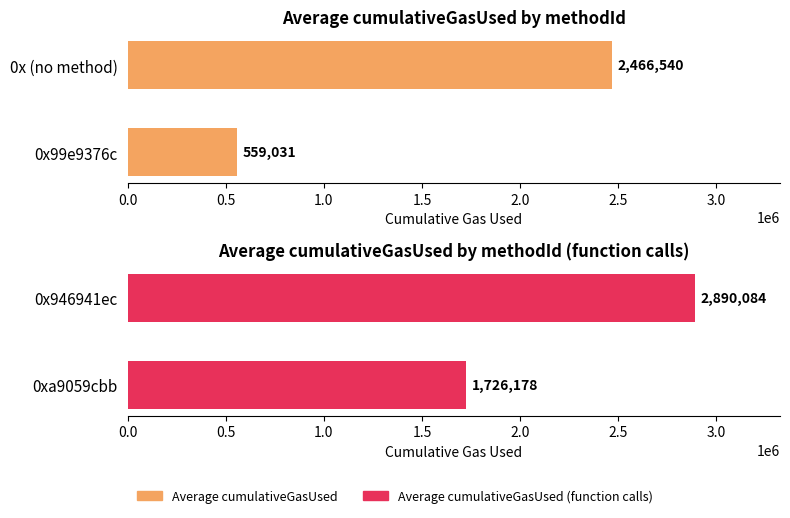

Are the bars grouped side by side (vs. stacked)?

No